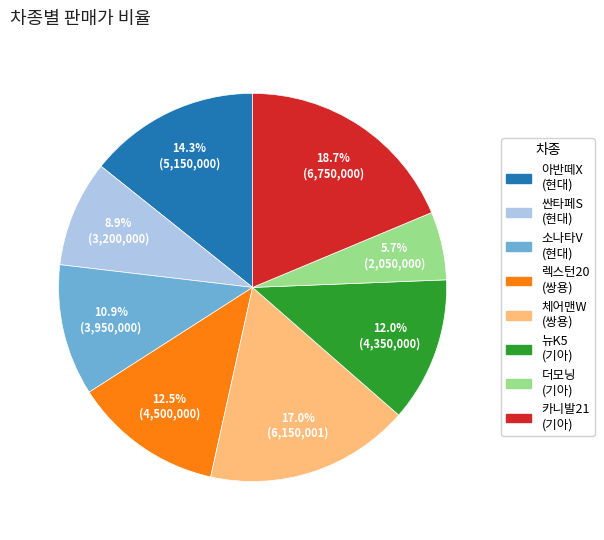

Is there any slice that represents more than half of the pie?

No